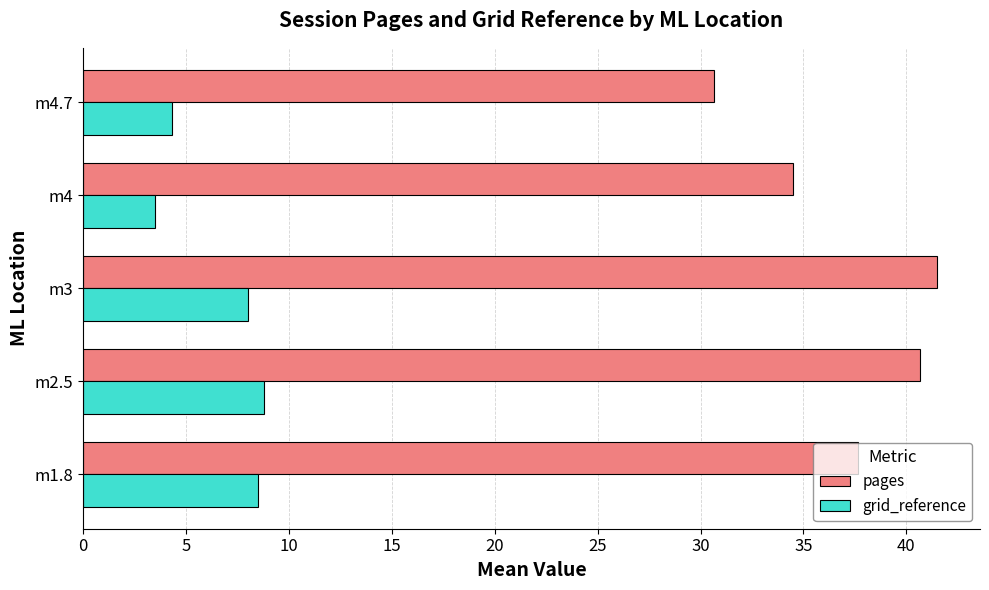

What is the minimum value shown in the chart?

3.5